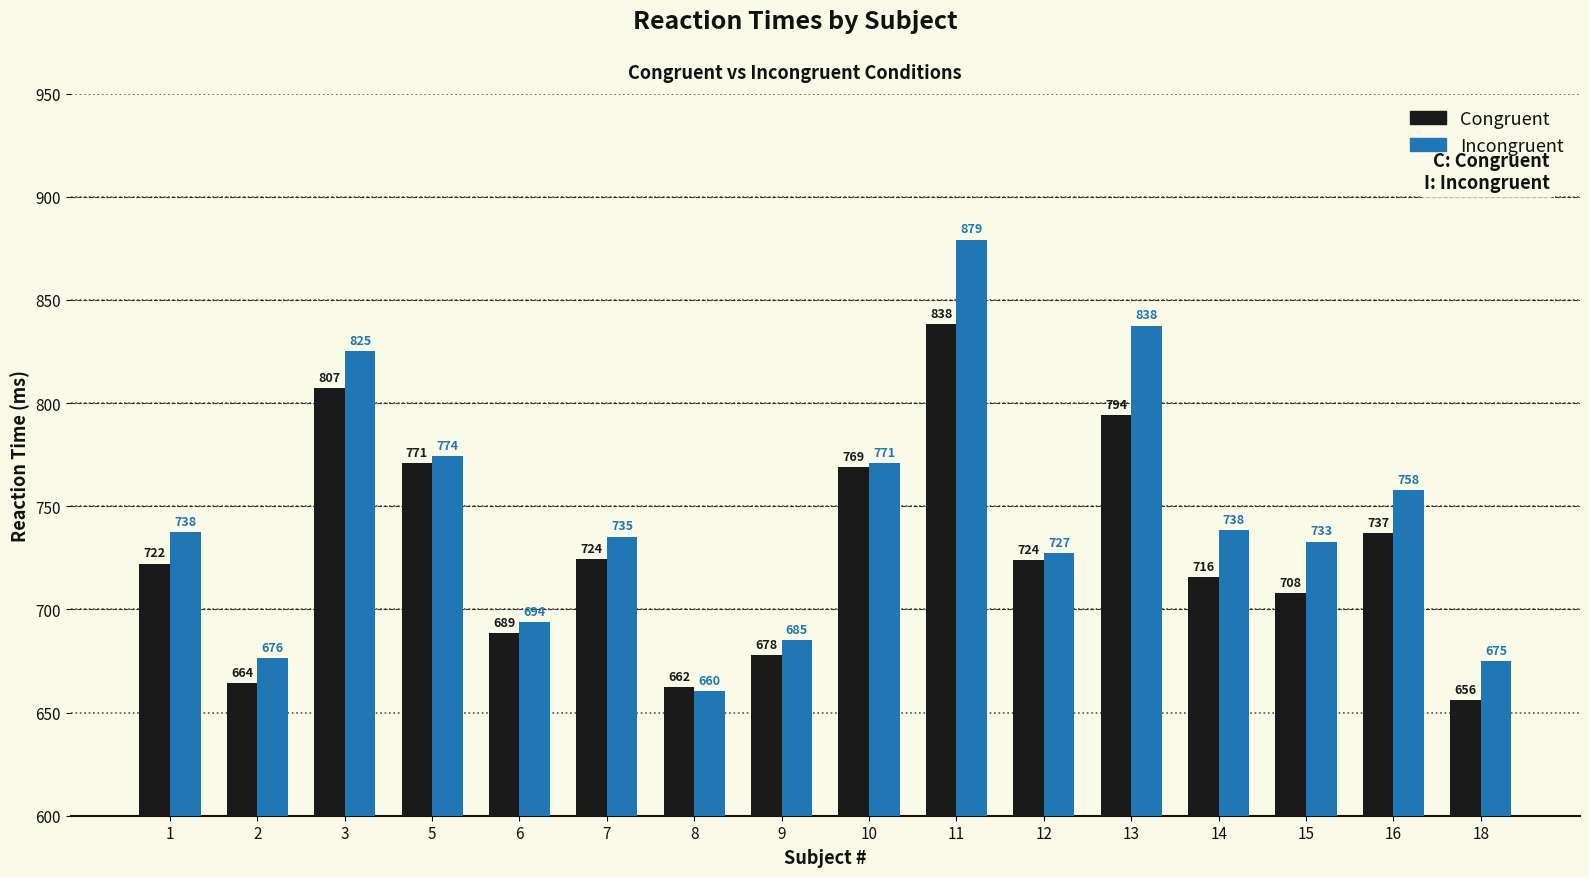

Which series changed the most between 6 and 11?

Incongruent